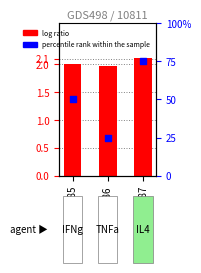

Which series contains the lowest Y value?

log ratio